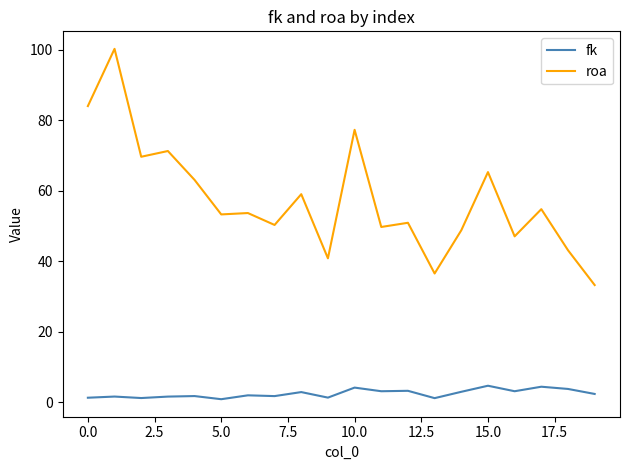

What is the minimum value shown in the chart?

0.9